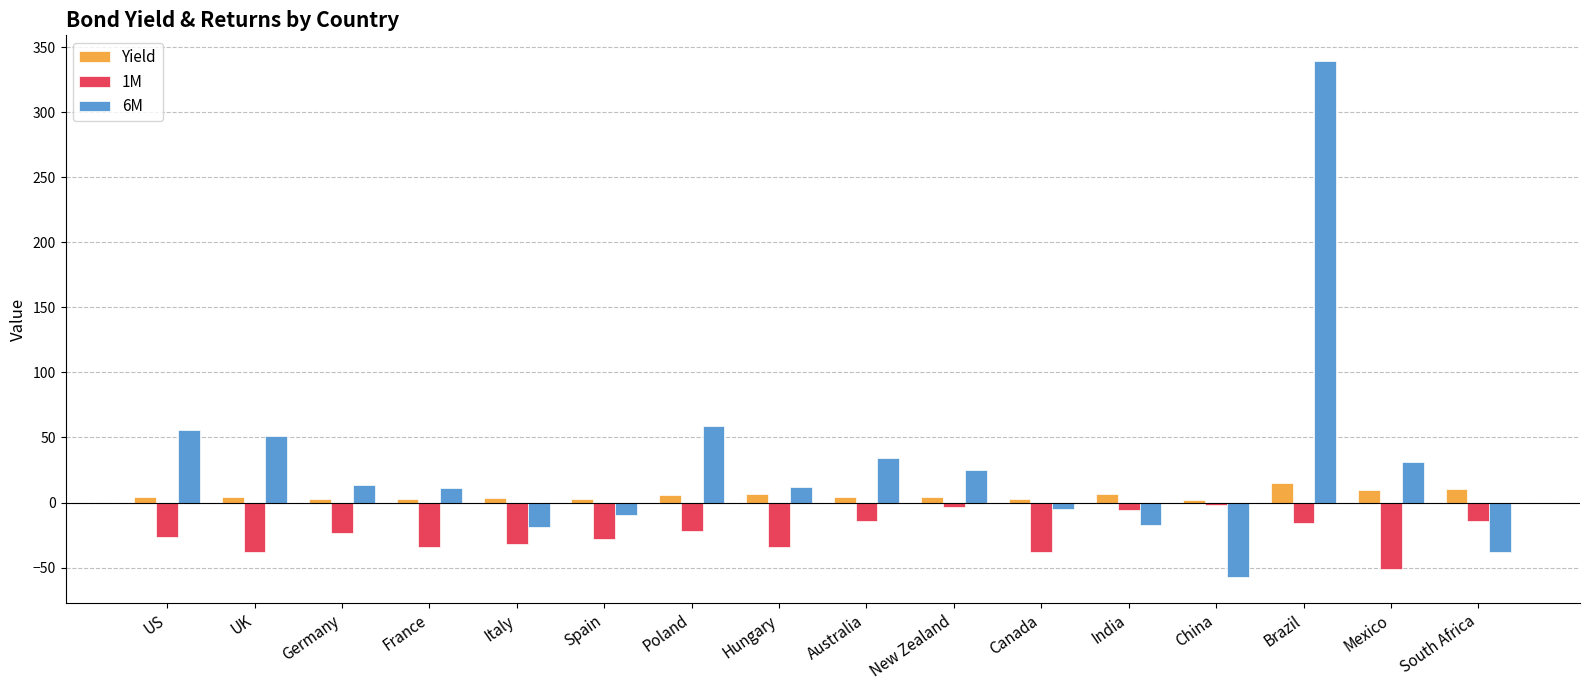

What is the spread (max minus min) of values at China?

59.0